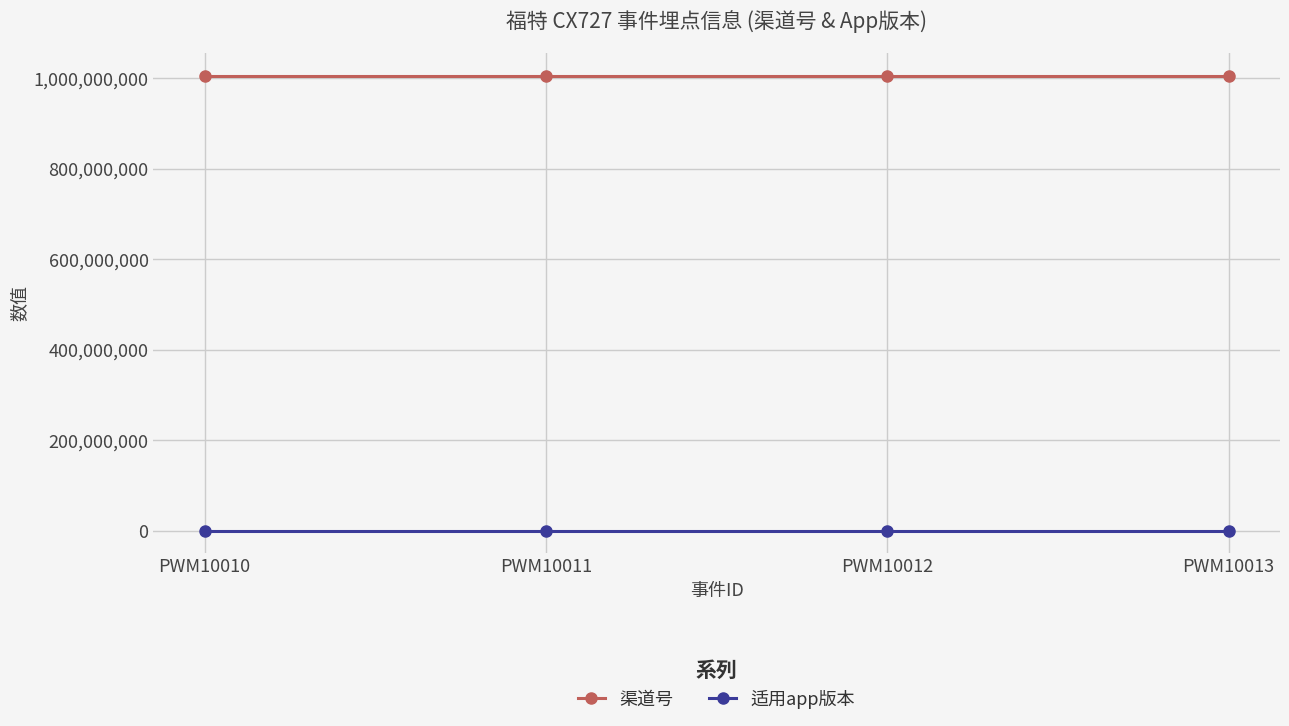

What is the spread (max minus min) of values at PWM10013?

1006012002